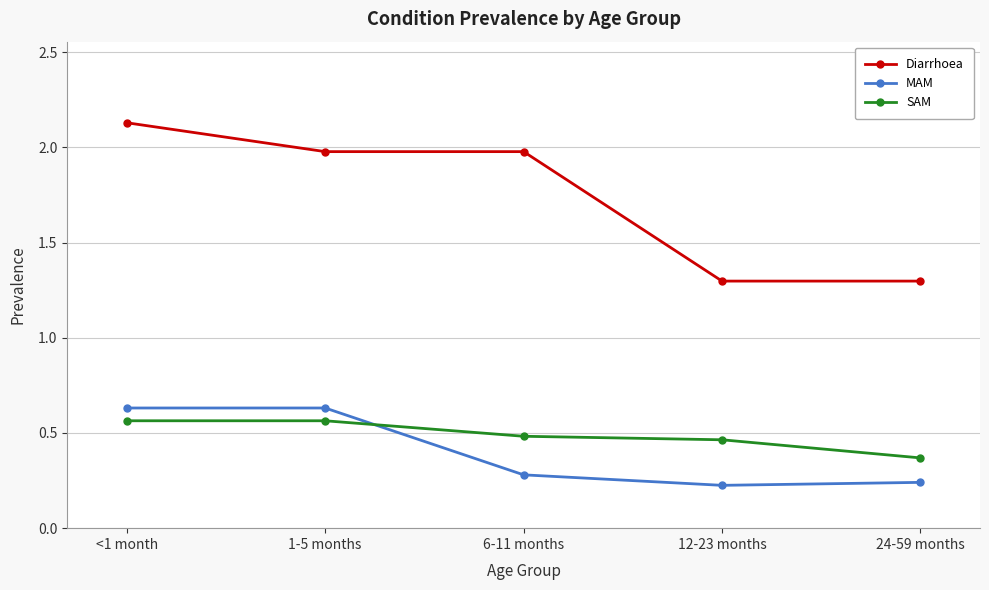

What is the total value across all series at 12-23 months?

2.0